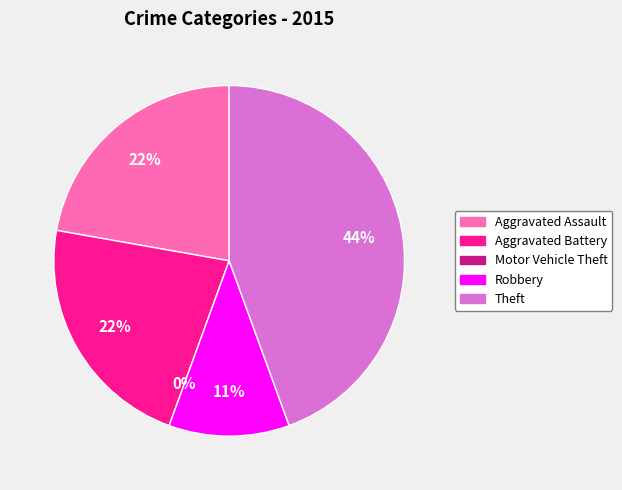

To the nearest percent, what is the average slice percentage?

20%